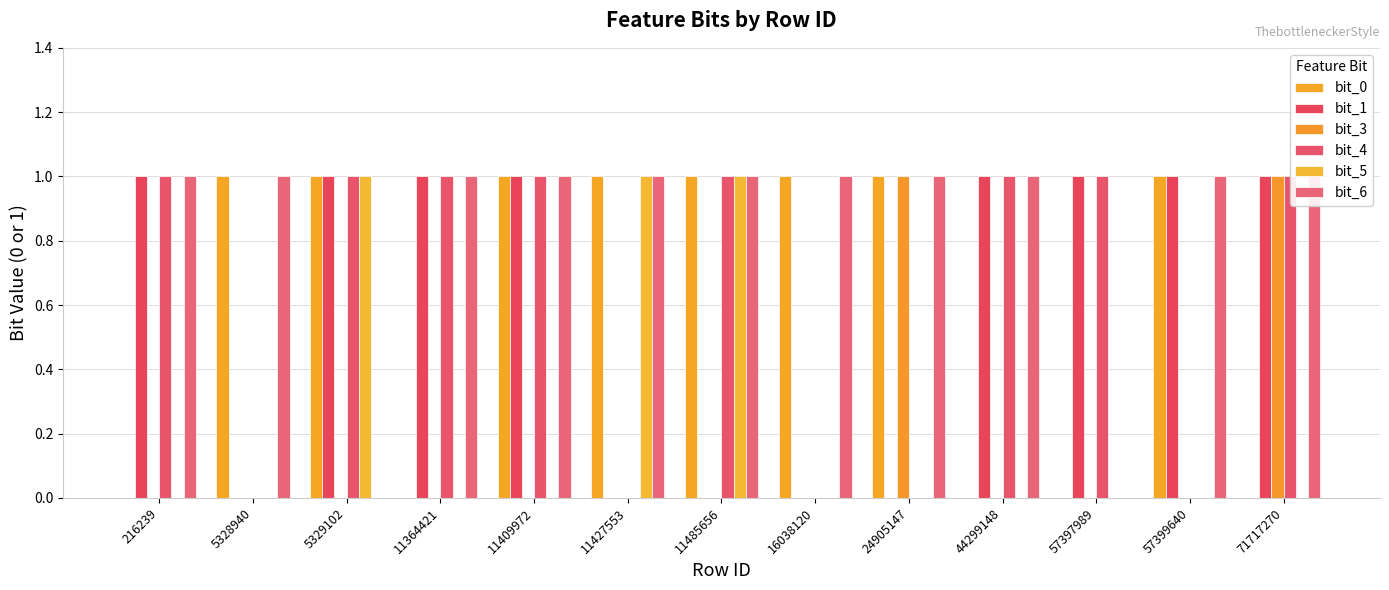

Are the bars grouped side by side (vs. stacked)?

Yes